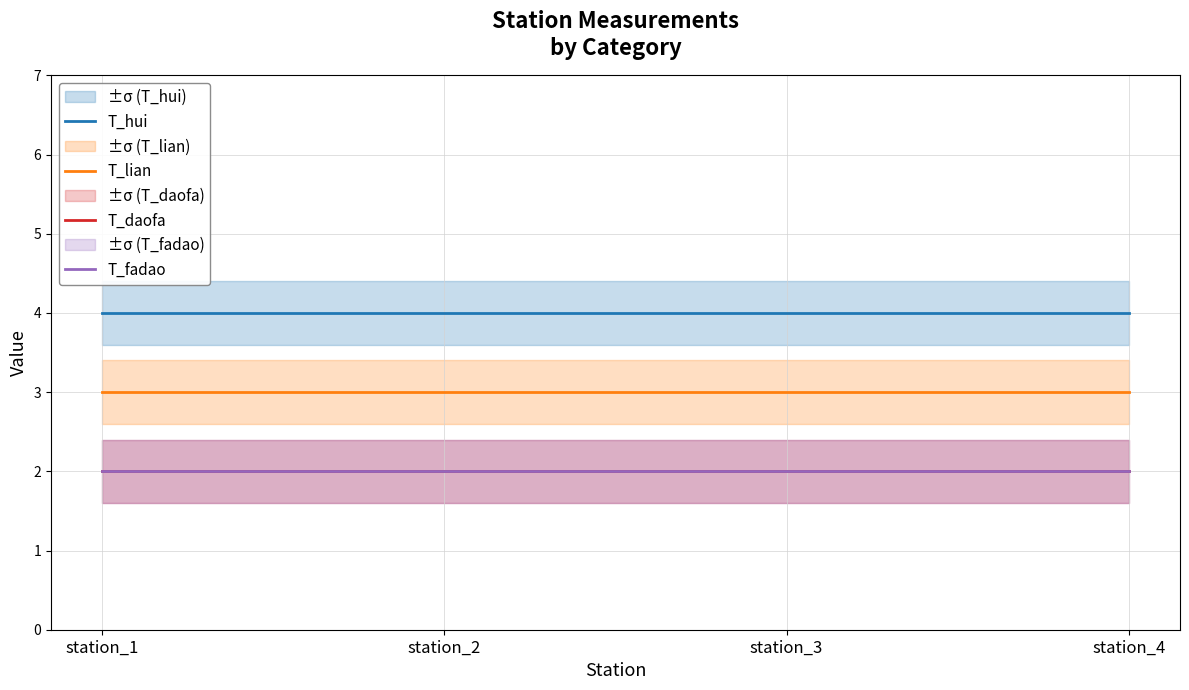

How many lines are shown in the chart?

4